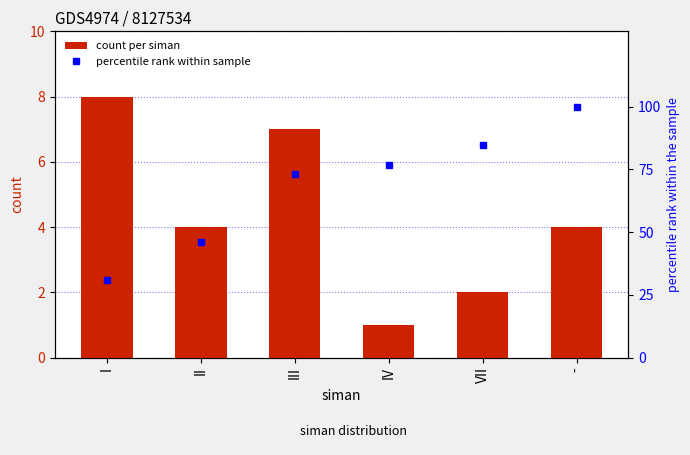

Which series has the largest total across all categories?

percentile rank within sample